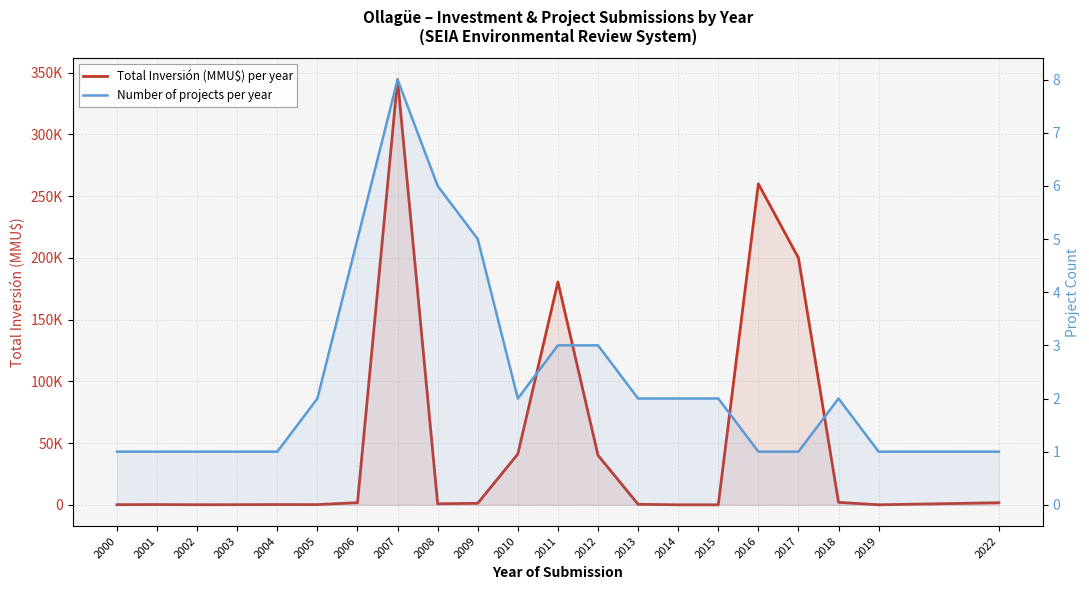

What are all the series names shown in the legend?

Total Inversión (MMU$) per year, Number of projects per year